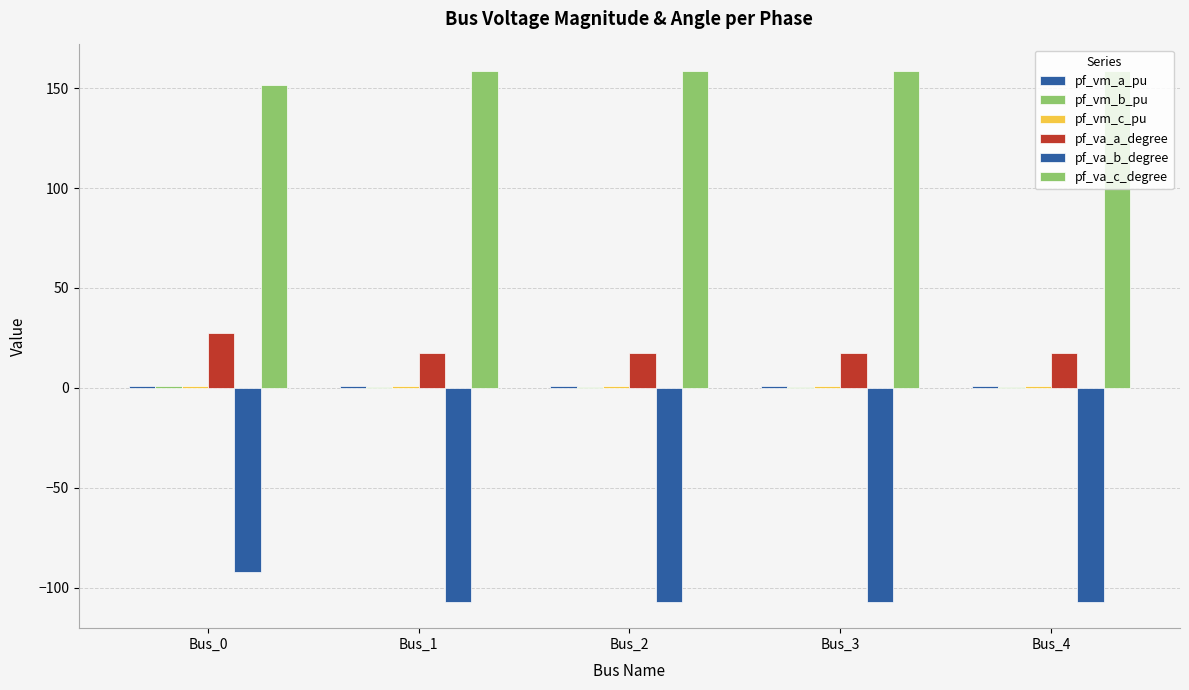

How many distinct data groups are displayed?

6